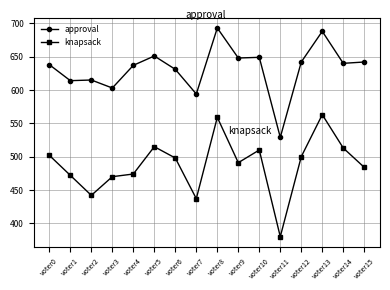

Is the value of approval at voter10 greater than the value of knapsack at voter9?

Yes